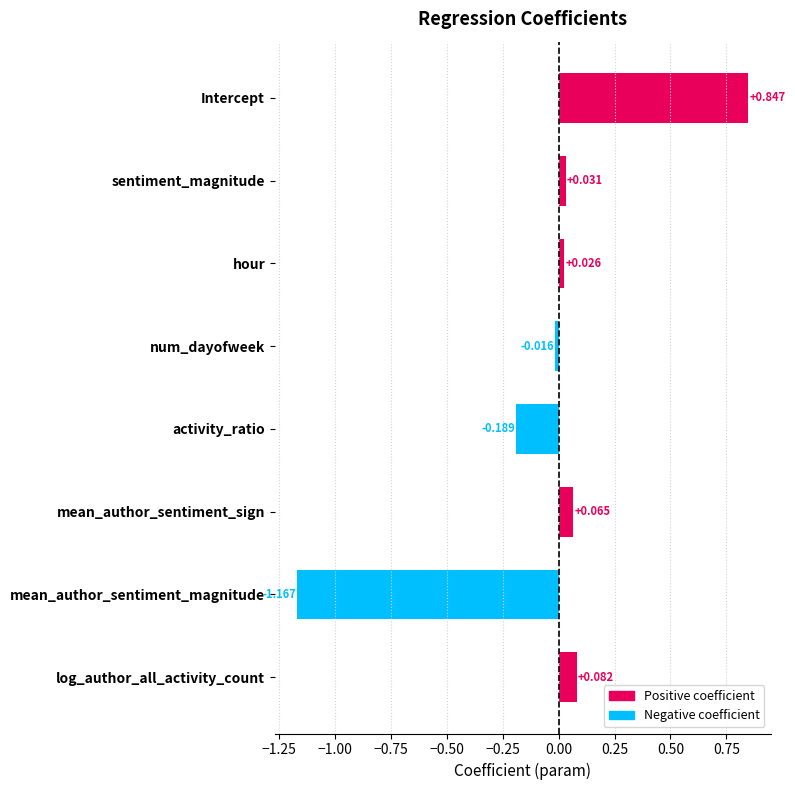

Which category has the highest value across all series?

Intercept